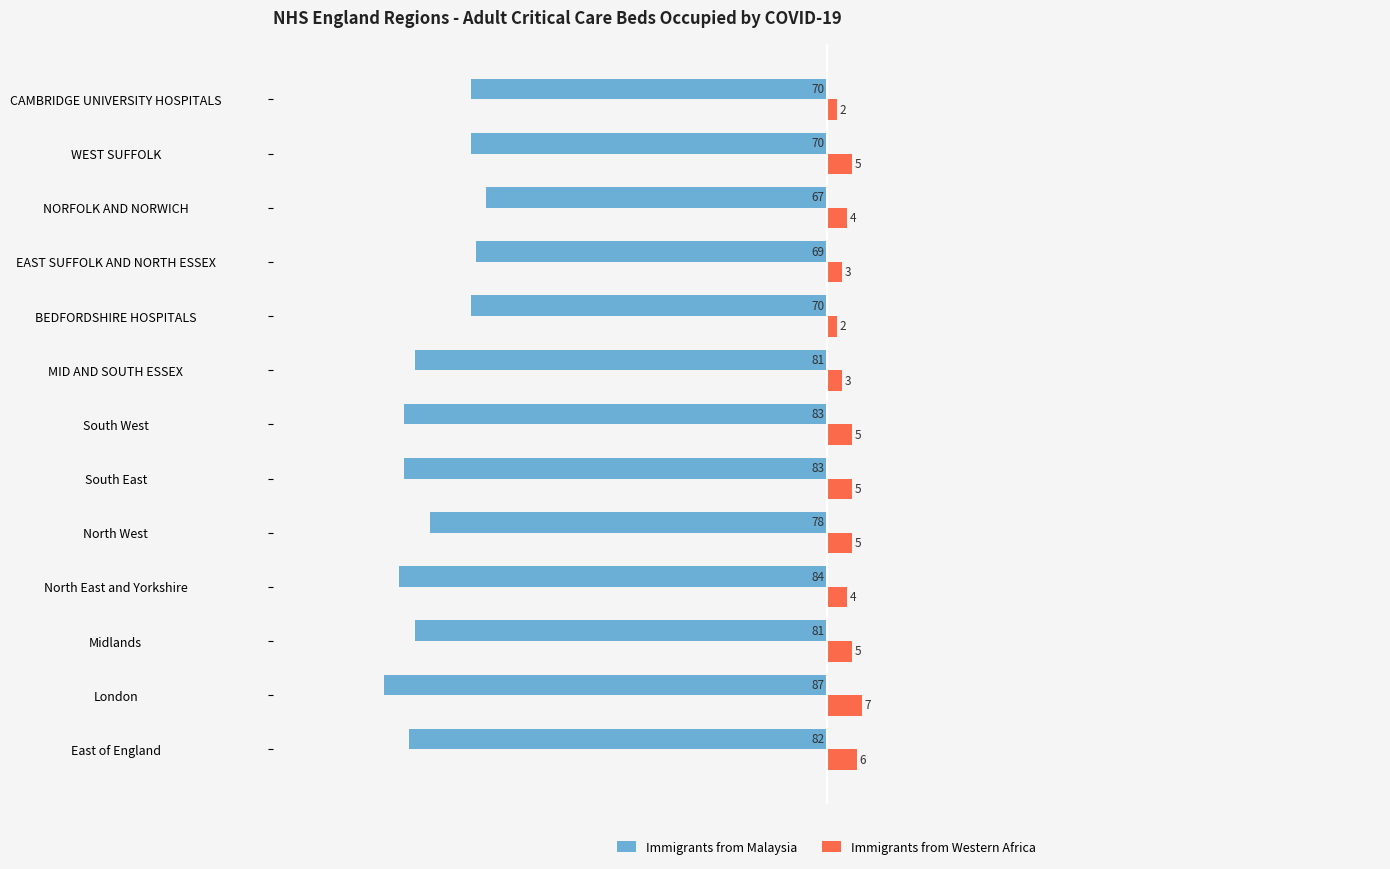

What is the value of the Immigrants from Western Africa bar at the 7th from the left?

5